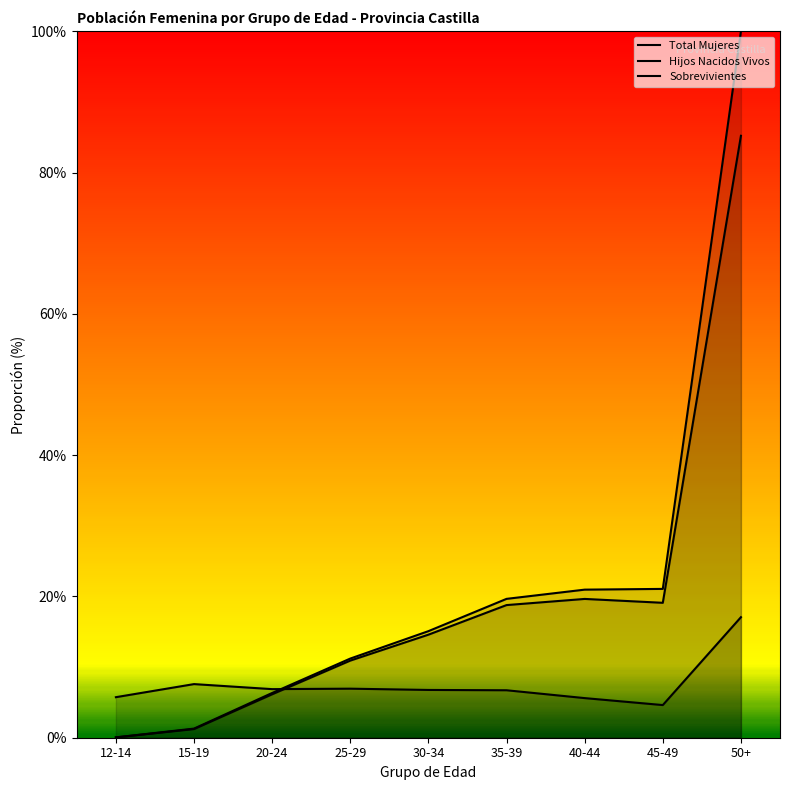

True or false: Hijos Nacidos Vivos has a value of 7.1 at 30-34.

False